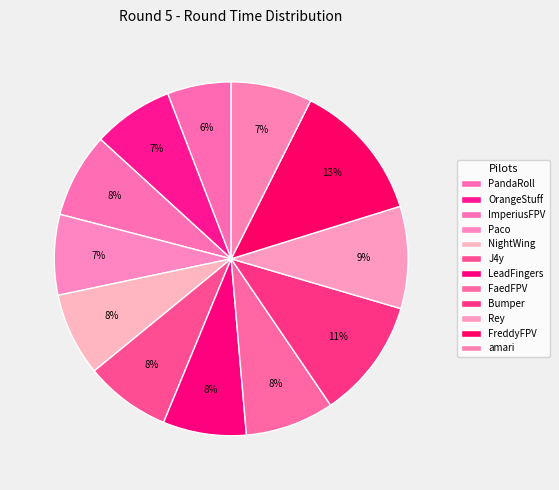

What portion of the pie excludes OrangeStuff?

92.6%